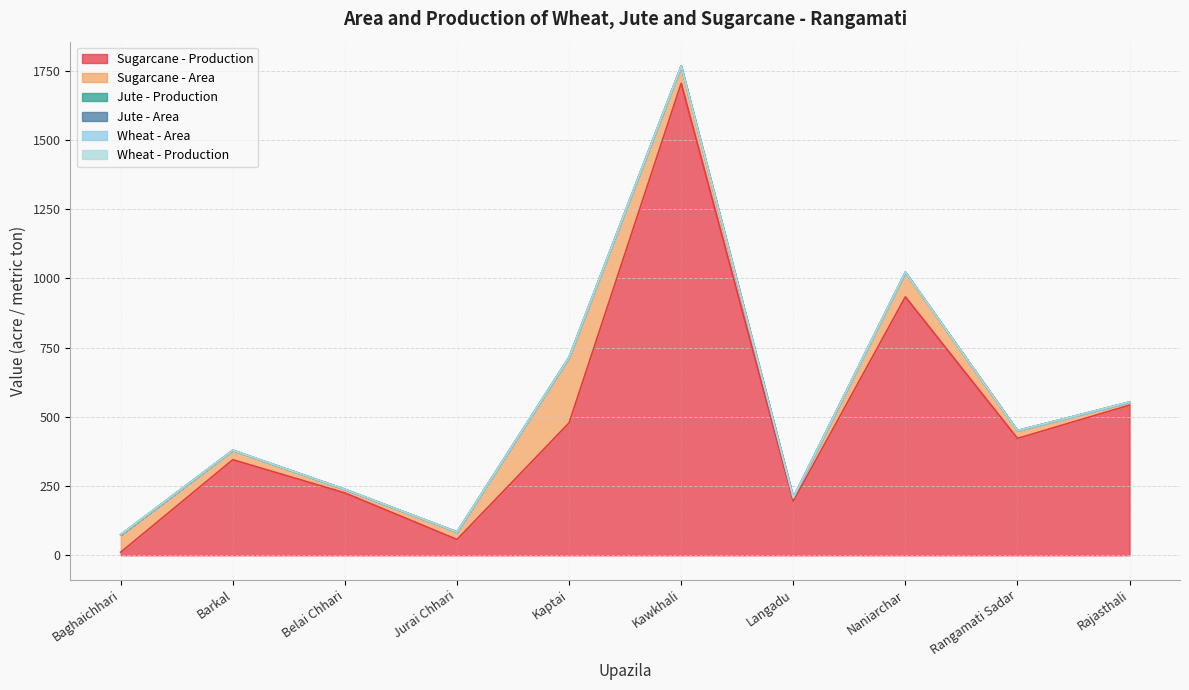

Rank the series at Kawkhali from highest to lowest value.

Sugarcane - Production, Sugarcane - Area, Jute - Production, Jute - Area, Wheat - Area, Wheat - Production